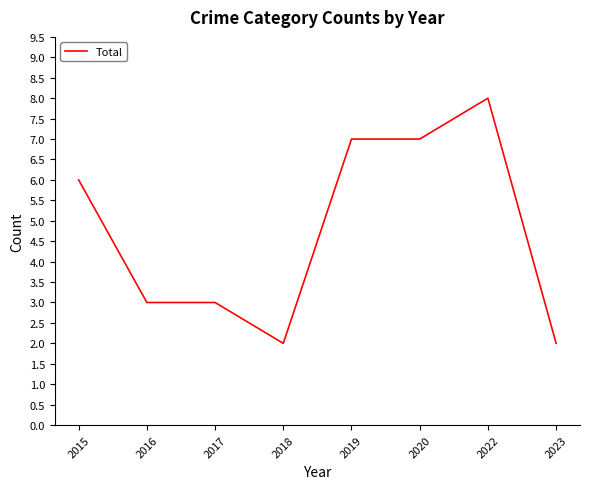

Read the value at 2017.

3